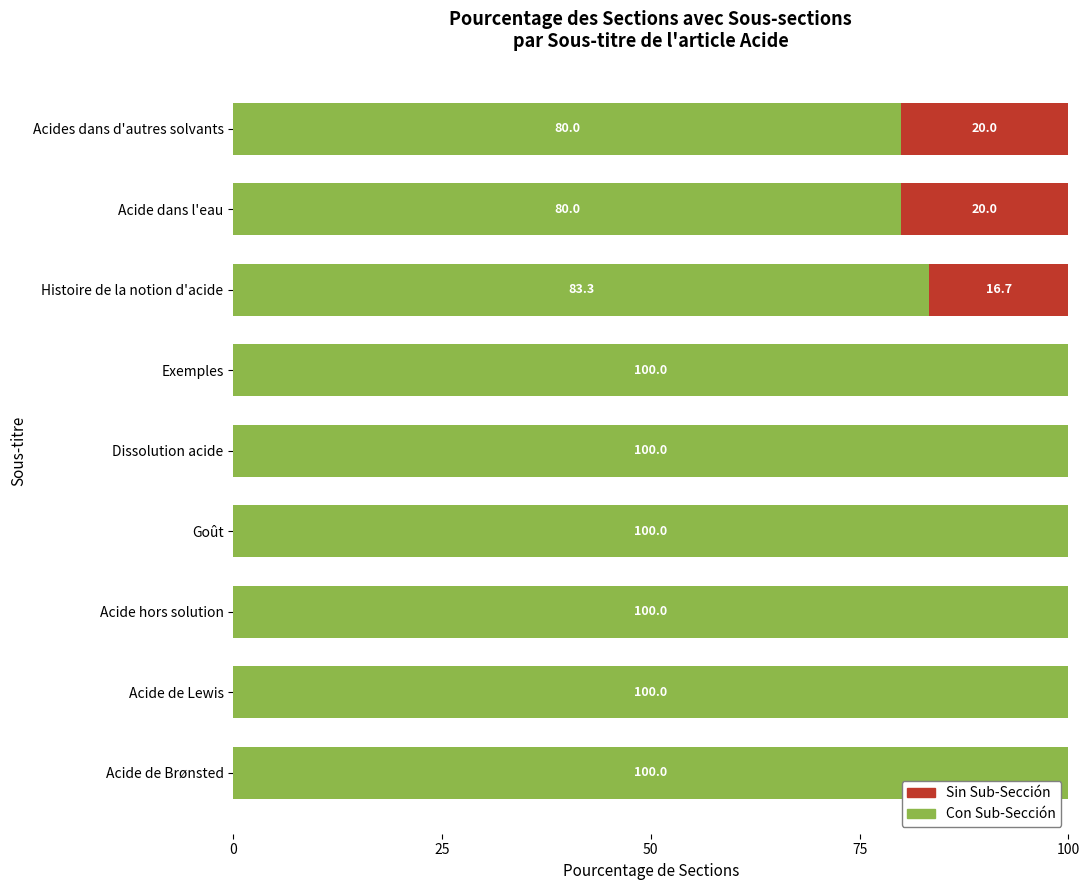

True or false: Con Sub-Sección has a value of 100.0 at Exemples.

True